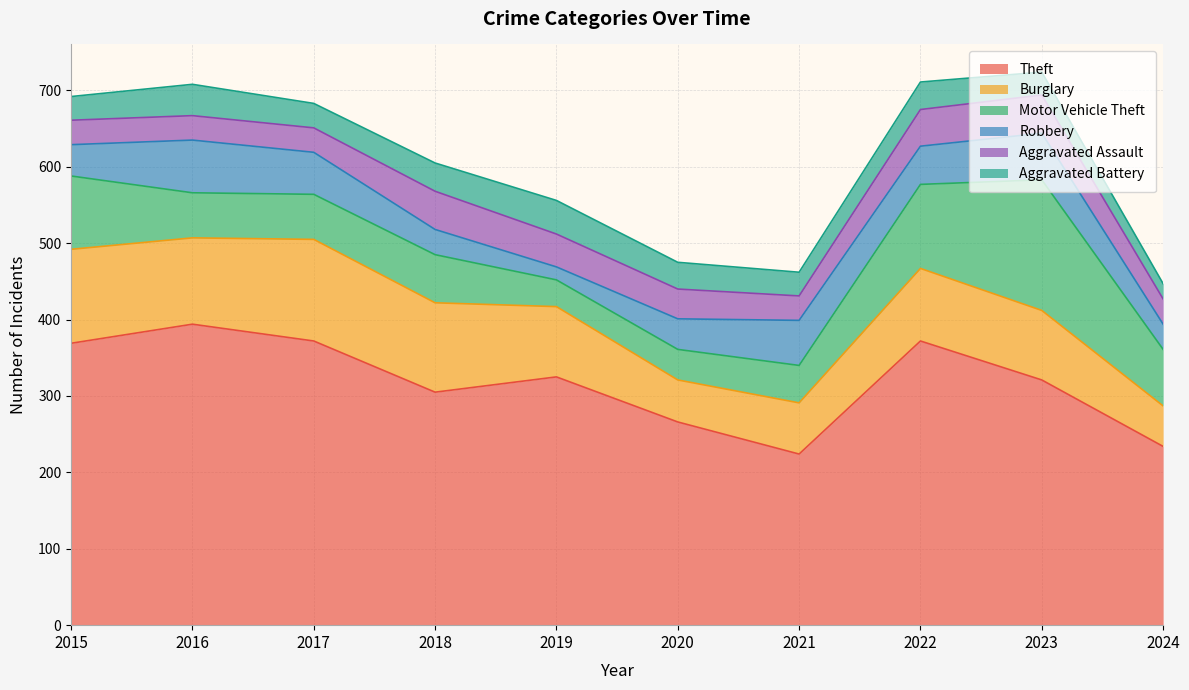

Where is the first local maximum for Robbery?

2016